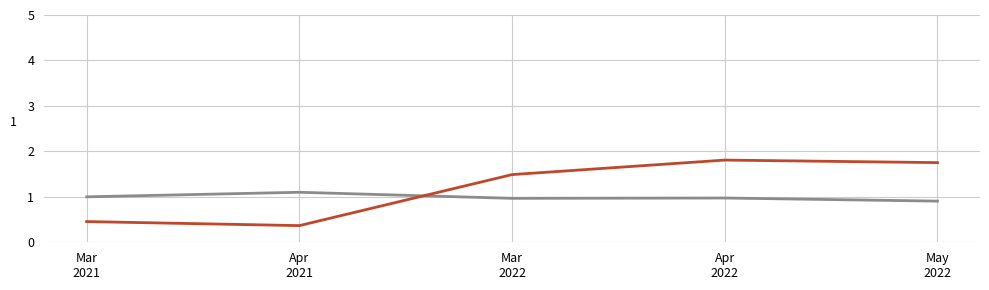

What is the maximum value shown in the chart?

1.8